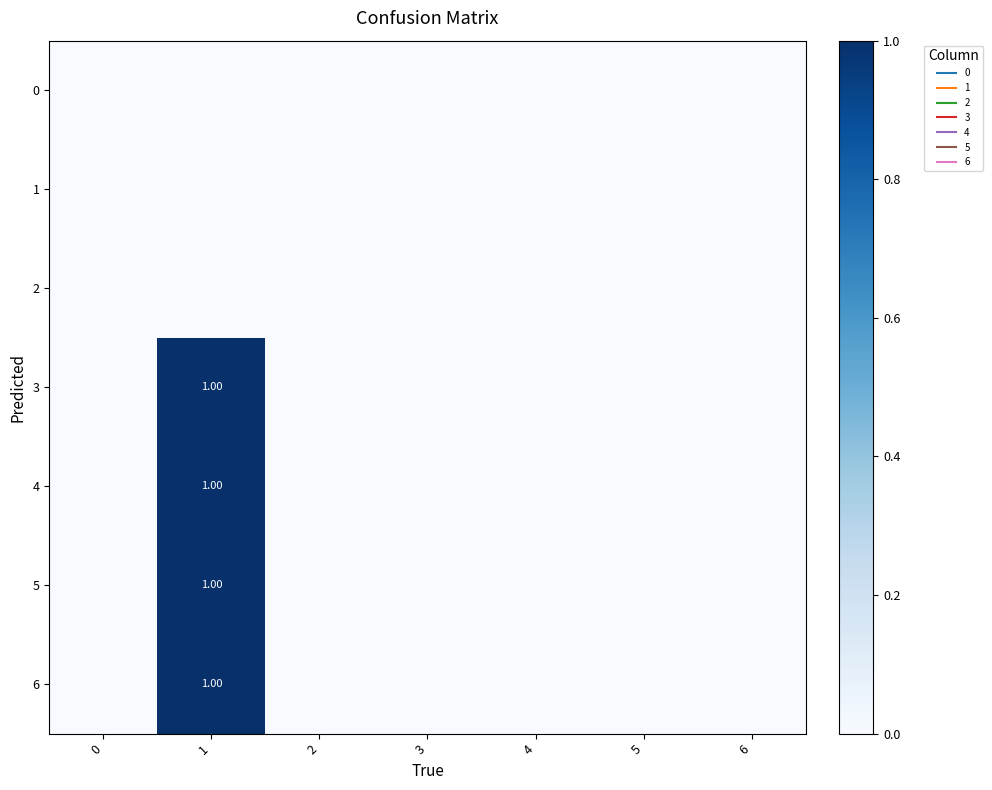

The 4 series shows -1 at 6. True or false?

False